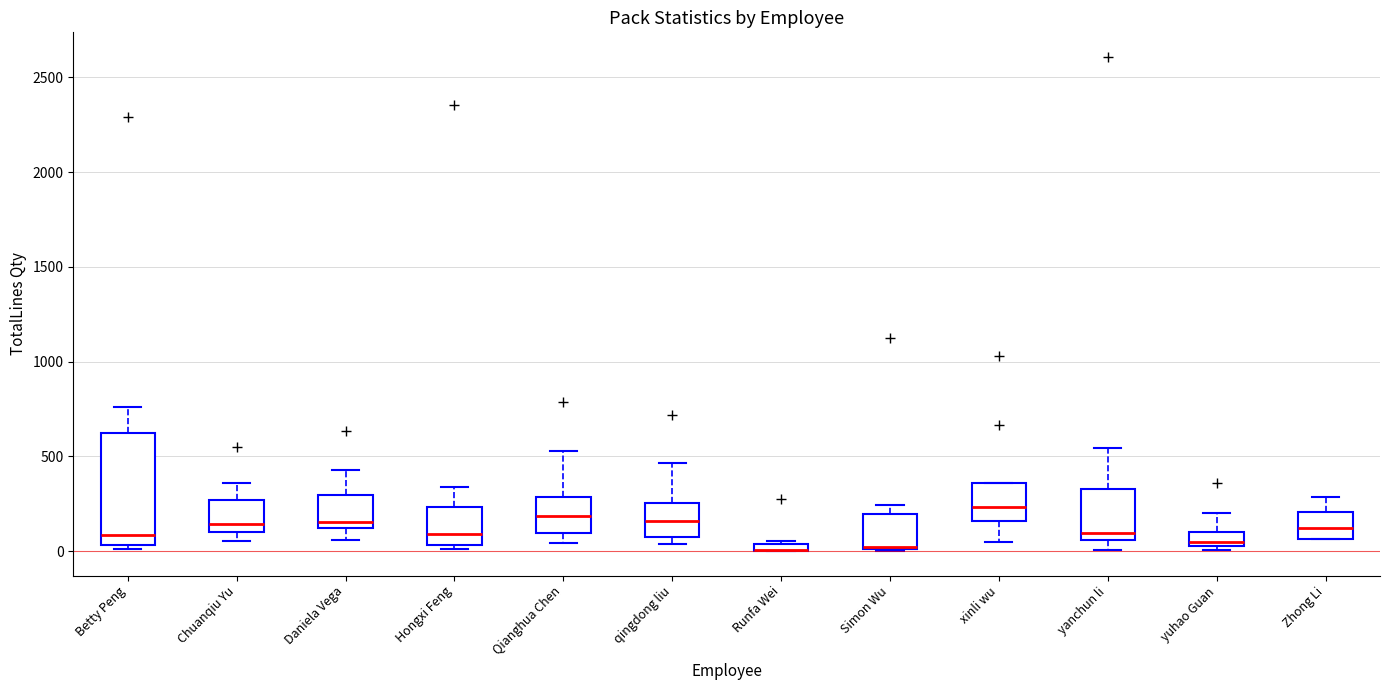

Which box is the tallest, from its lower edge to its upper edge?

Betty Peng